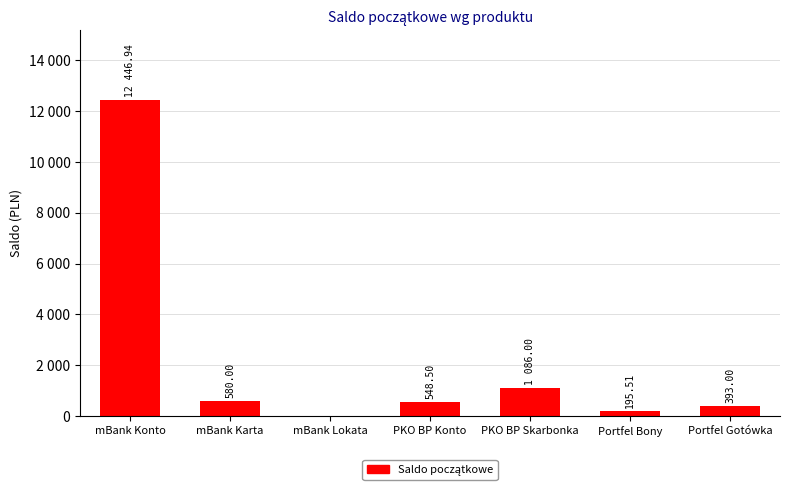

What is the difference between the values at mBank Karta and PKO BP Skarbonka?

506.0